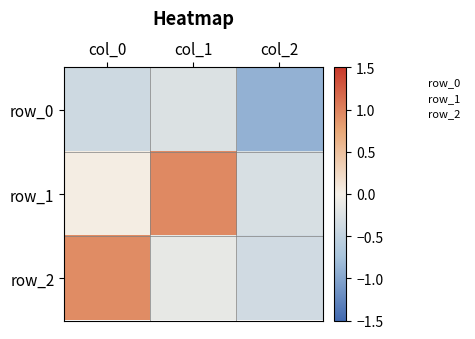

Reading left to right, what are all the values shown in this chart?

row_0: -0.4	-0.3	-0.9
row_1: 0.0	1.0	-0.3
row_2: 0.9	-0.1	-0.4